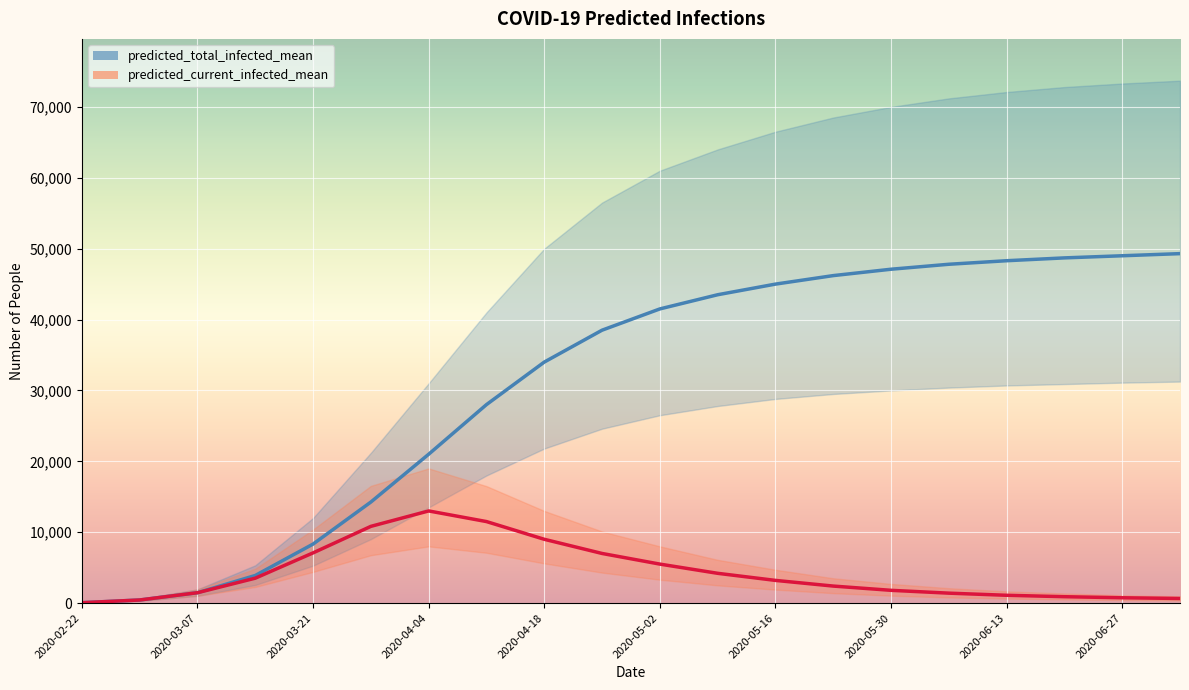

True or false: predicted_current_infected_mean has a value of 859 at 19.

False